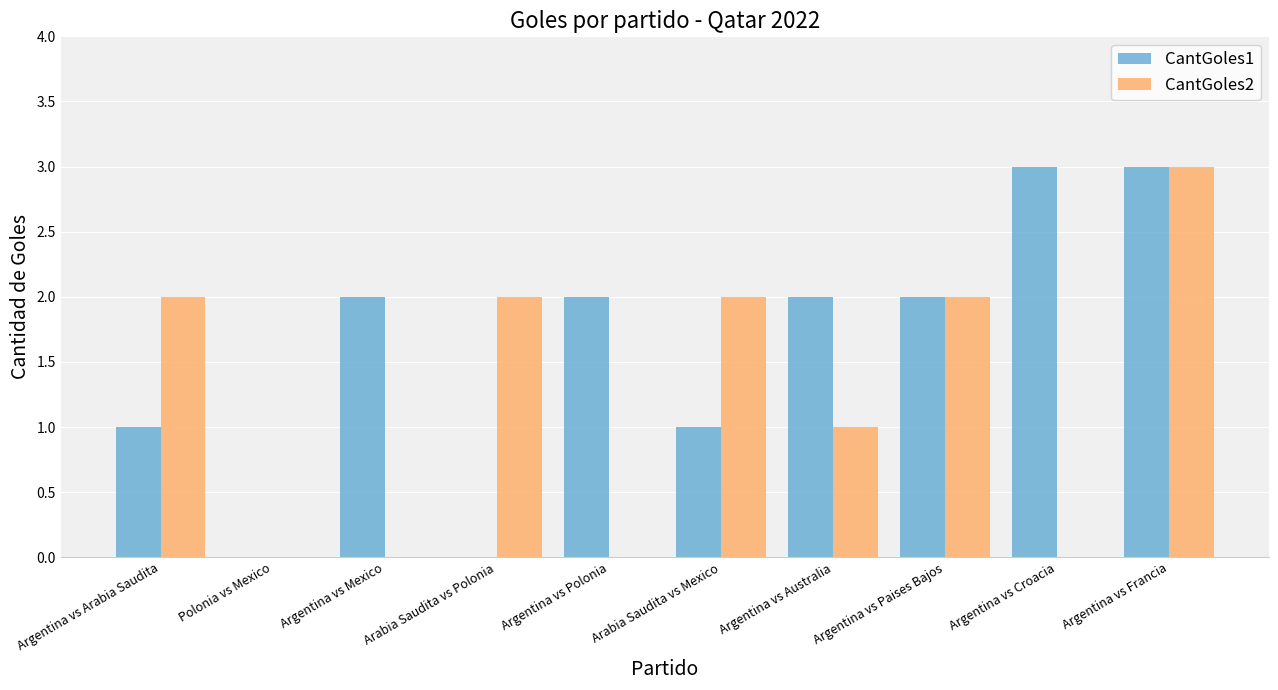

What are all the series names shown in the legend?

CantGoles1, CantGoles2